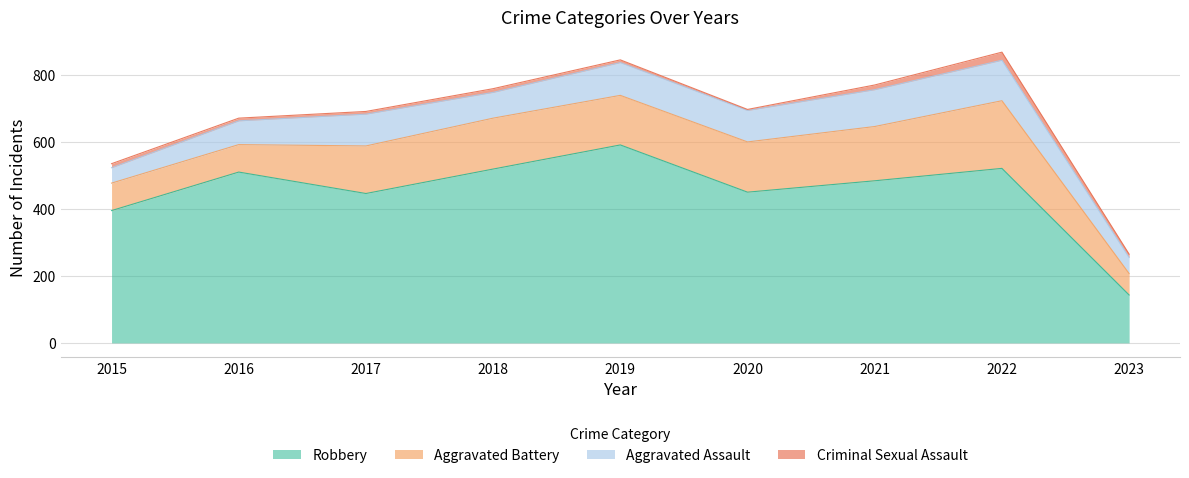

Which series has the widest spread of values?

Robbery